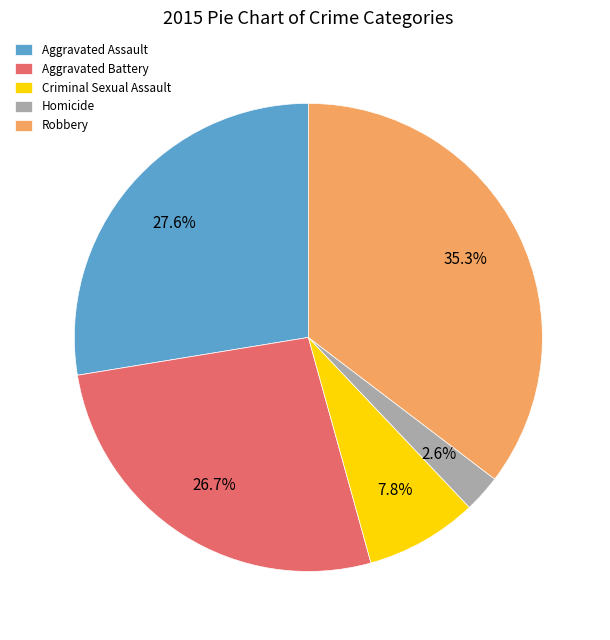

To the nearest percent, what is the average slice percentage?

20%